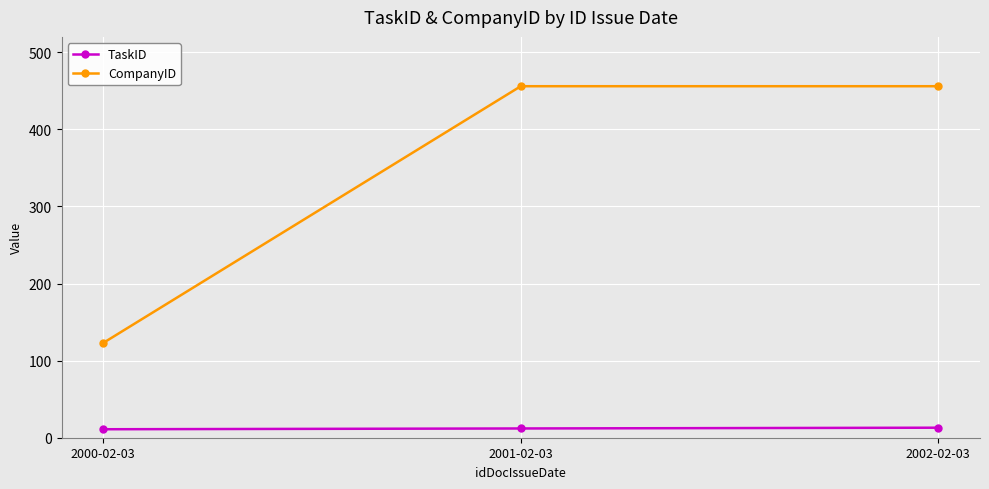

Count the number of data series in this chart.

2